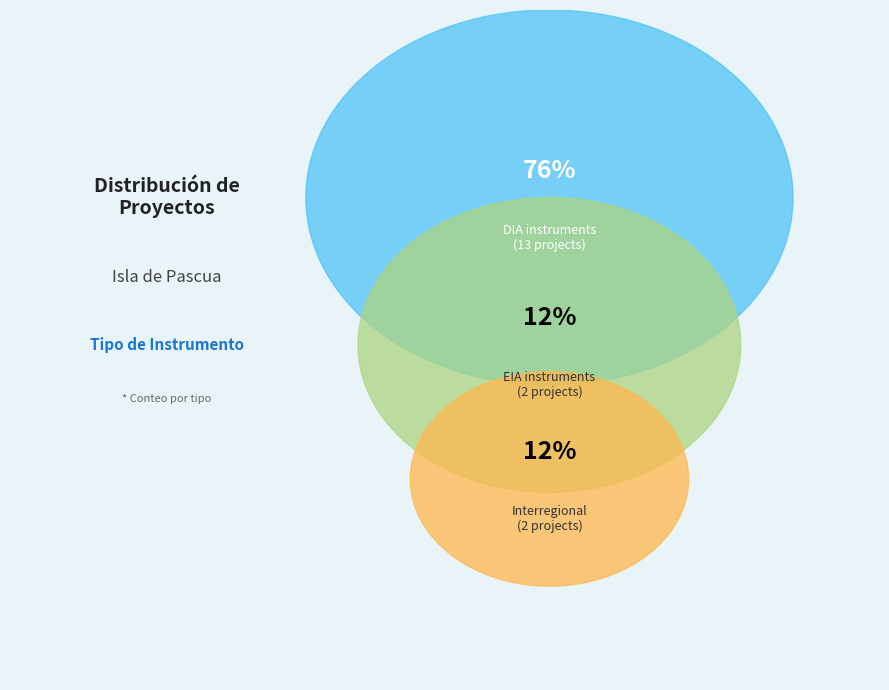

To the nearest percent, what is the difference between the DIA and Interregional slice percentages?

65%